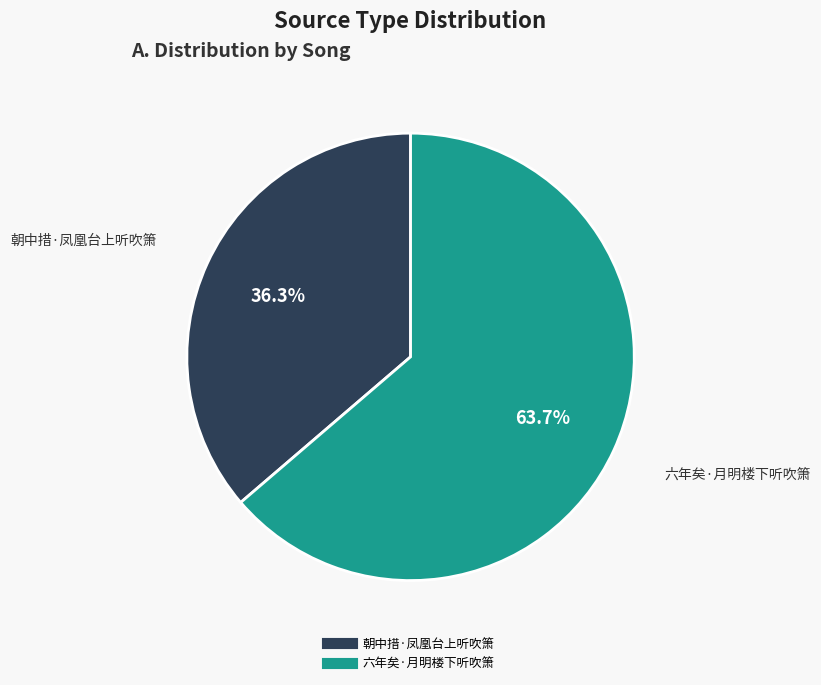

What is the largest slice in the pie chart?

六年矣·月明楼下听吹箫